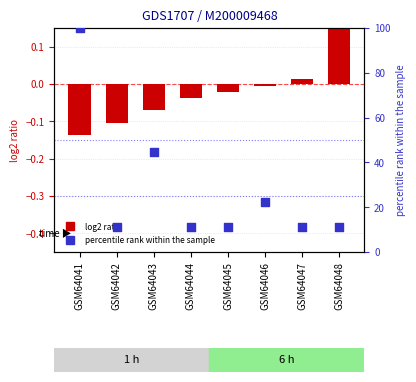

At which category is the sum across all series the highest?

GSM64041